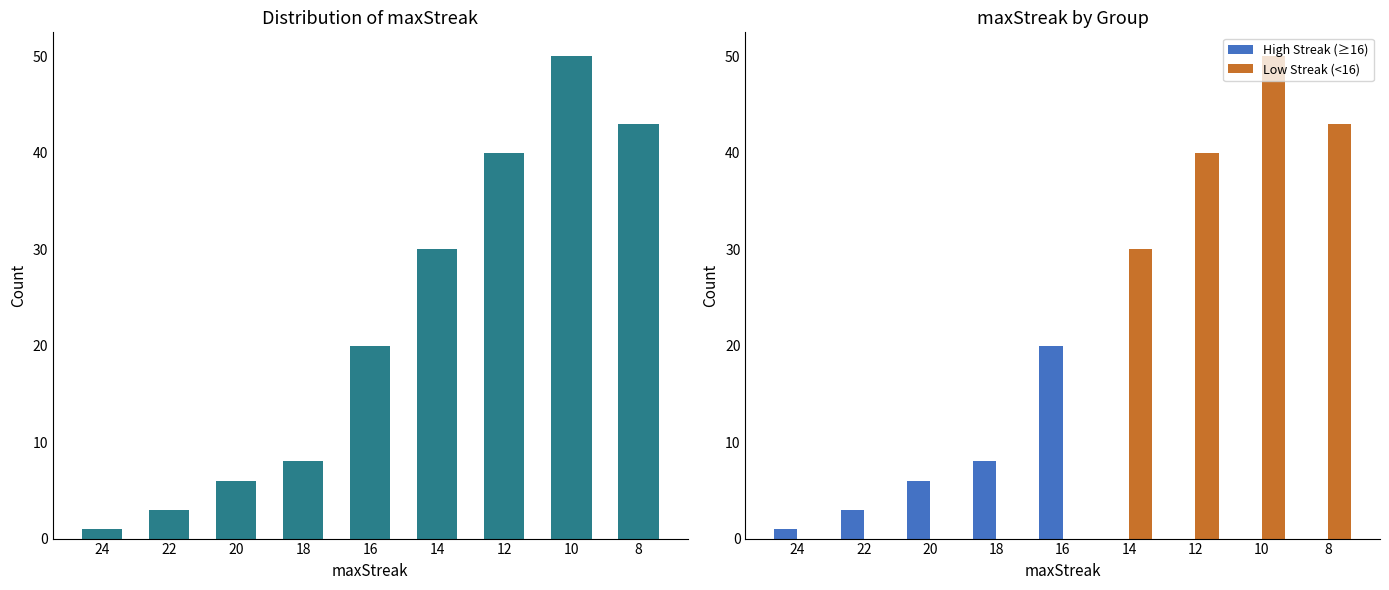

Between 22 and 16, which is larger?

16